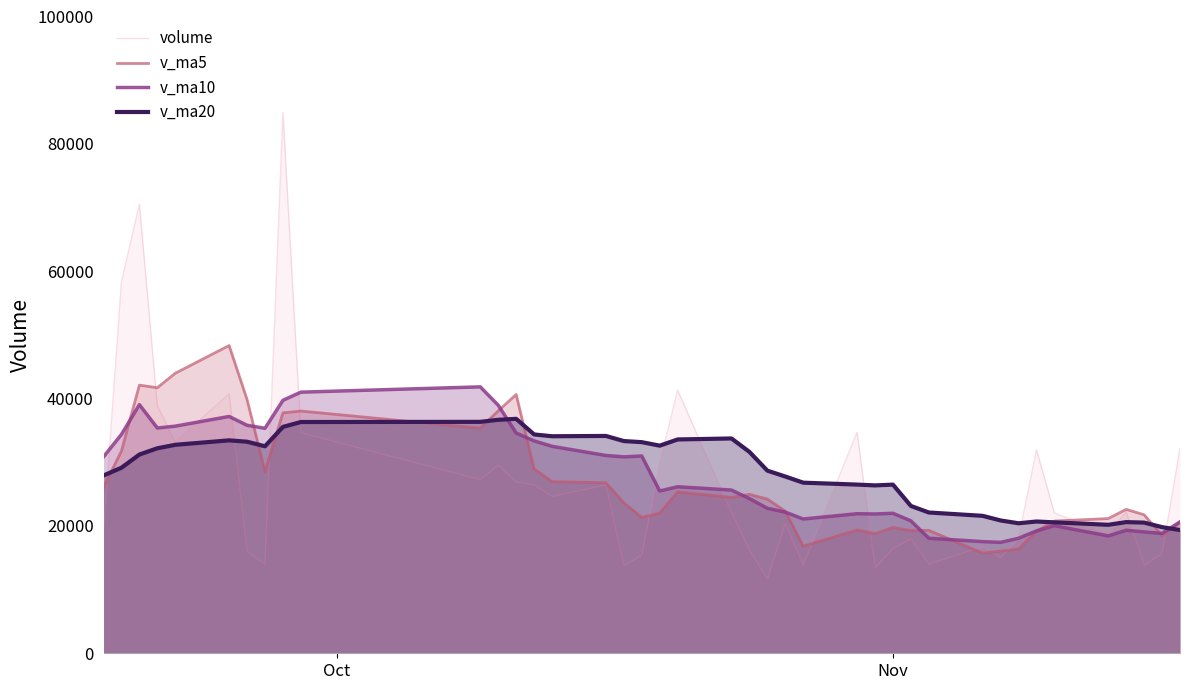

How many intersections are there between volume and v_ma10?

13